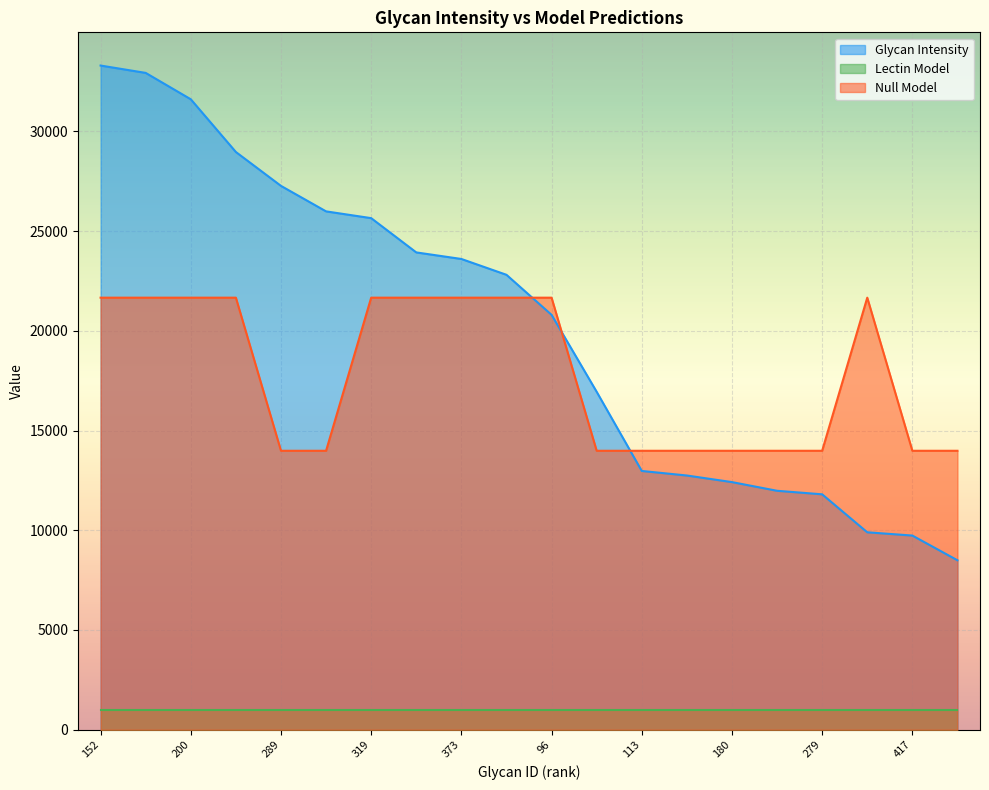

What is the difference between the Glycan Intensity values at 96 and 43?

8054.2